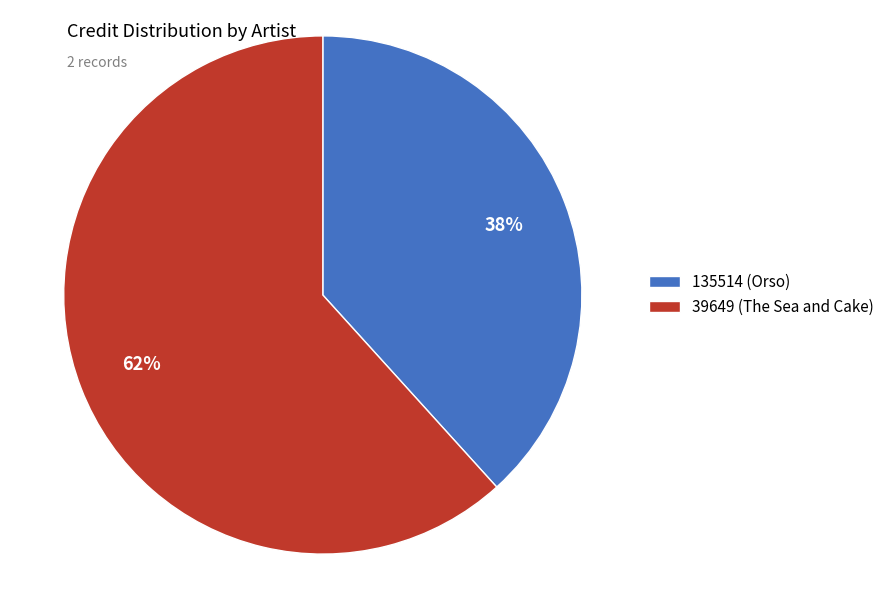

The 39649 (The Sea and Cake) slice represents 62% of the pie. True or false?

True